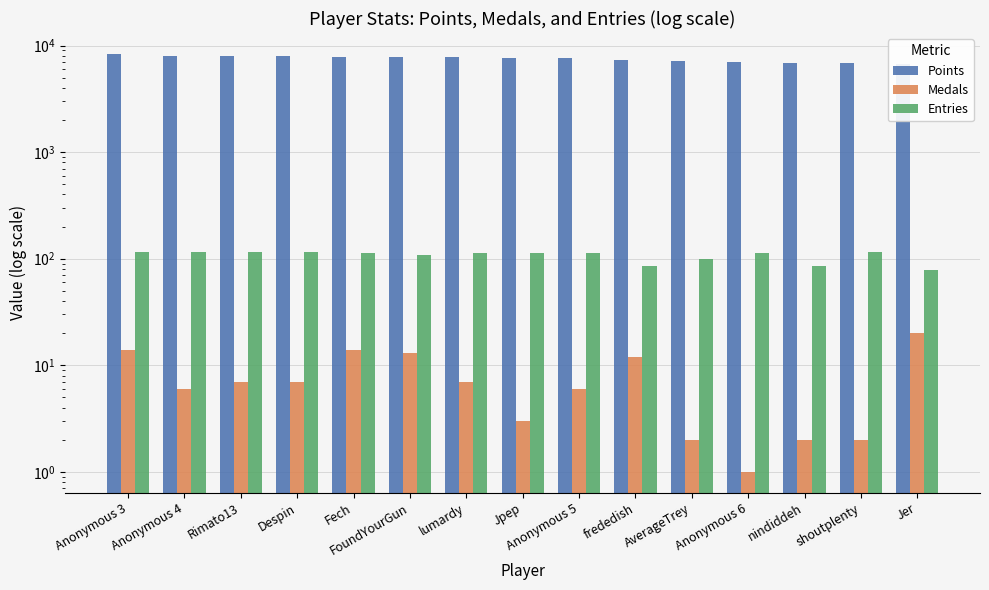

Which label corresponds to the largest value in the chart?

Anonymous 3